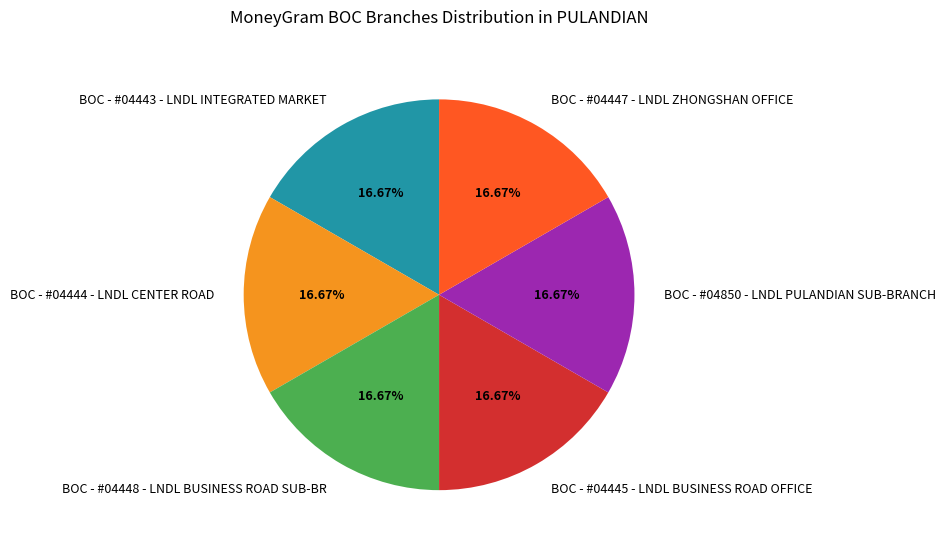

Does any single category account for the majority?

No